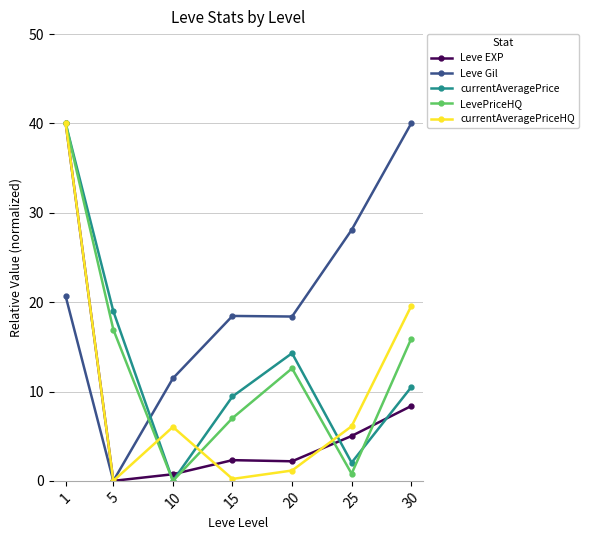

Where is the first local minimum for currentAveragePrice?

10